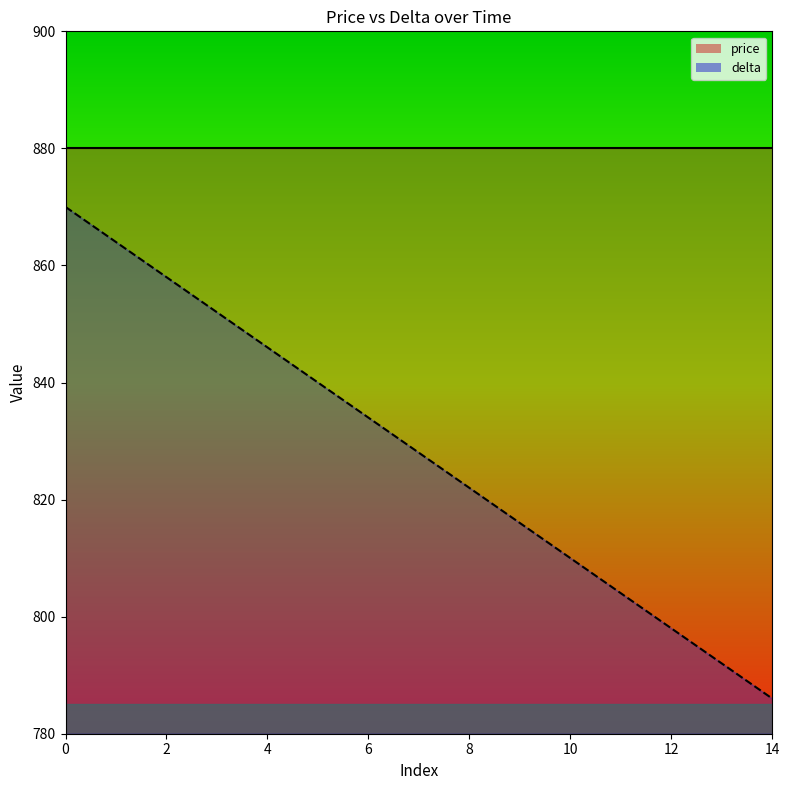

List the labels in order of value, largest first.

0, 1, 2, 3, 4, 5, 6, 7, 8, 9, 10, 11, 12, 13, 14